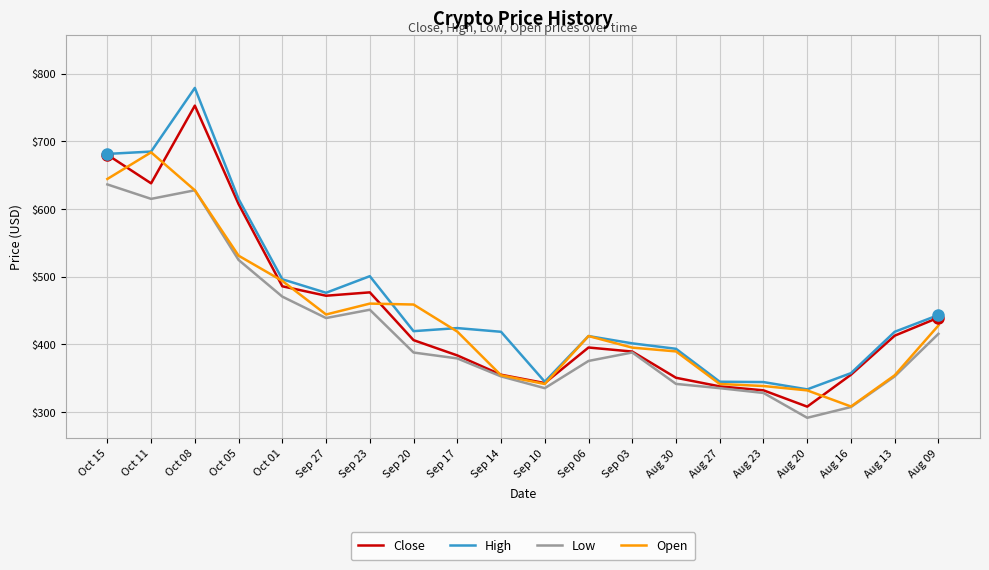

Rank the series by their average value, from highest to lowest.

High, Close, Open, Low